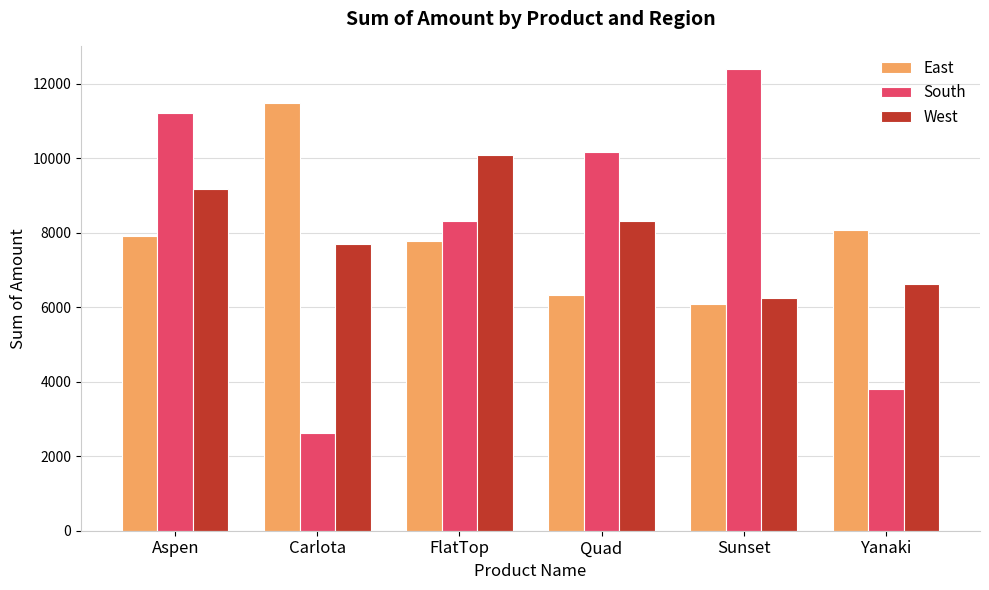

Is it true that South equals 3792 at Yanaki?

True